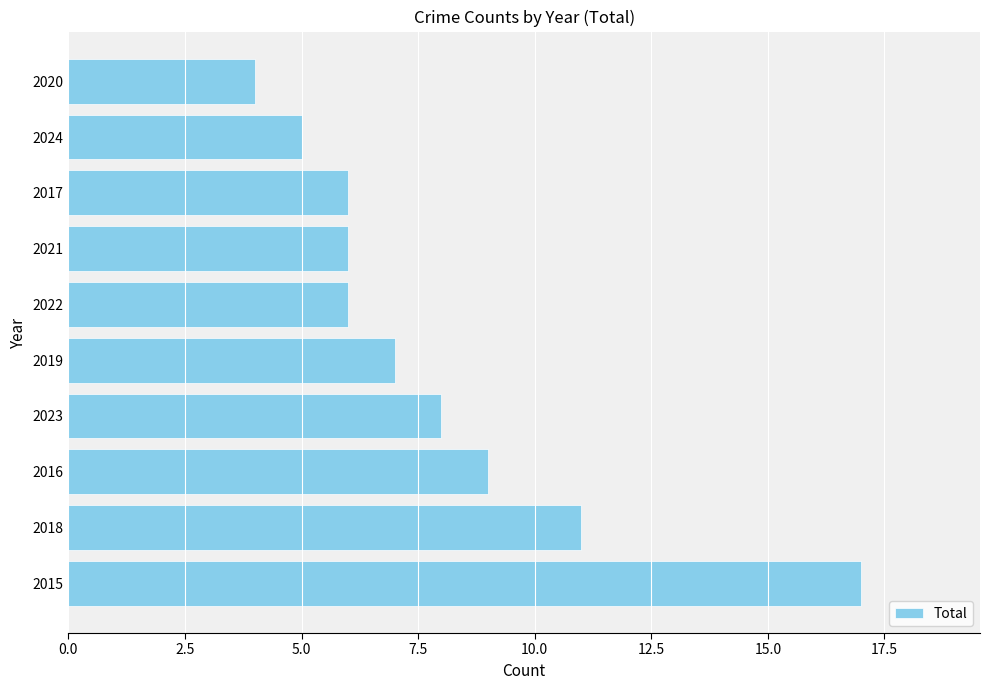

Count the number of categories in the chart.

10